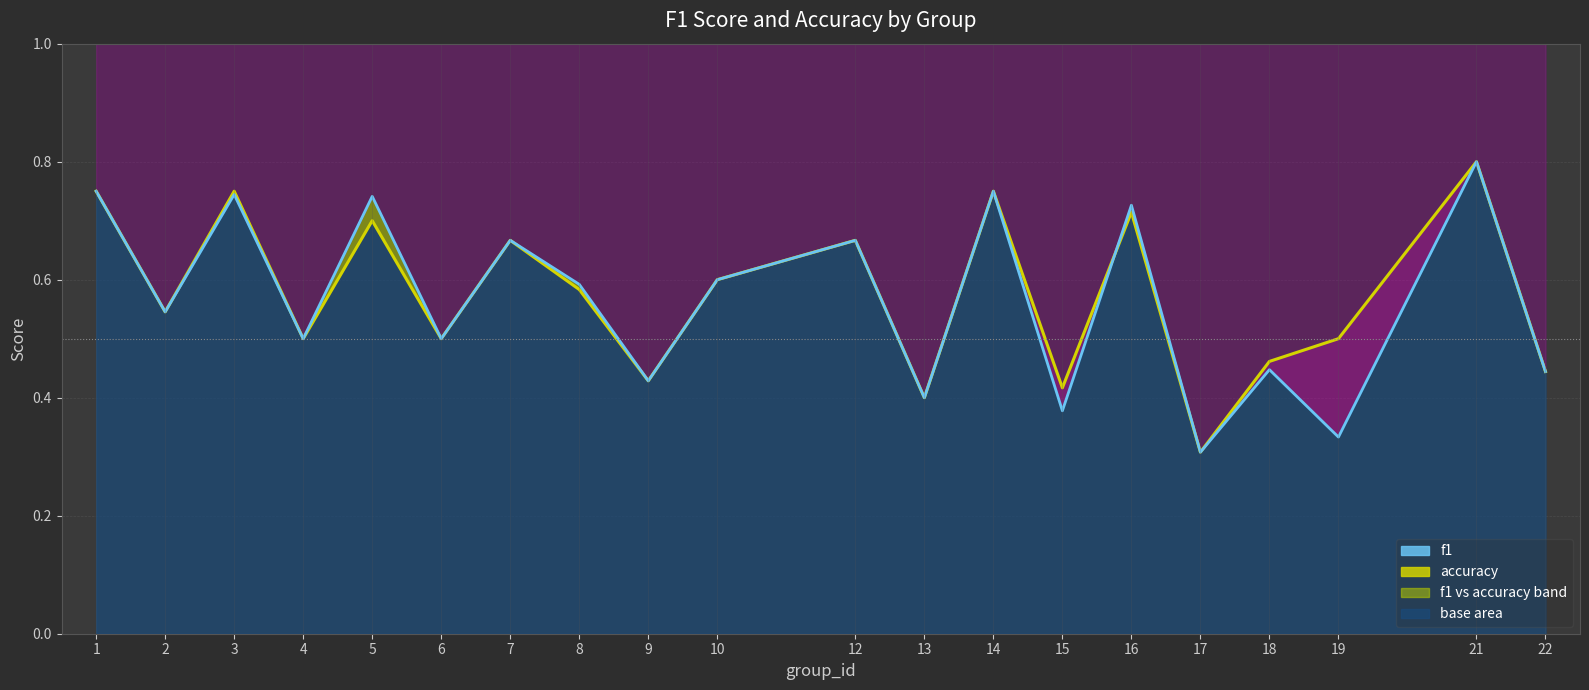

Count the number of categories in the chart.

20